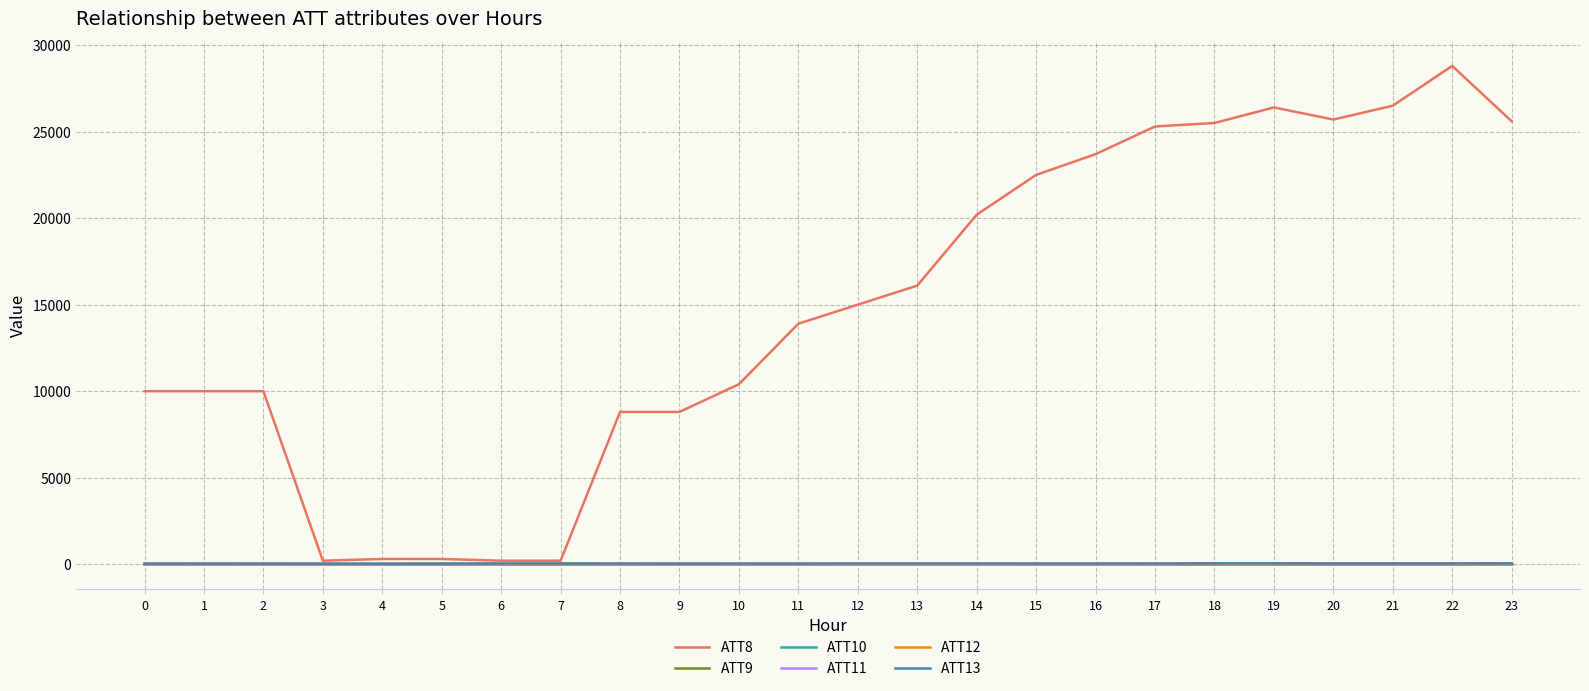

How many lines are shown in the chart?

6